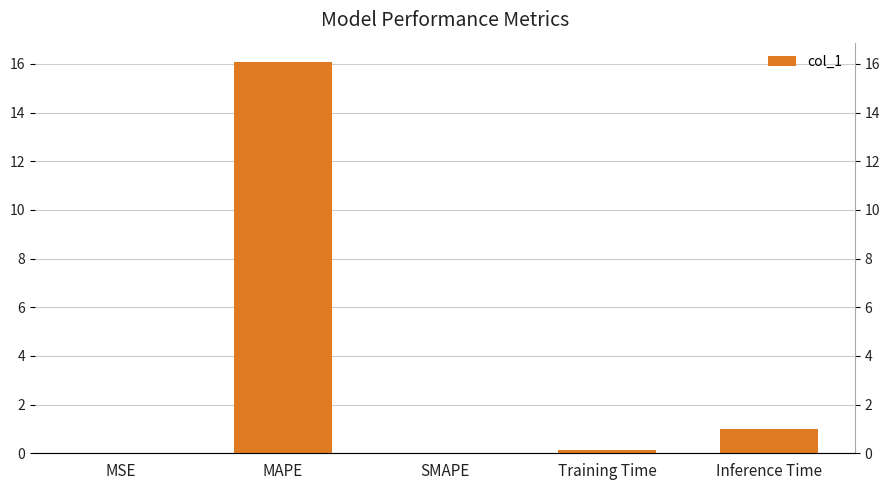

Is it true that the value at MSE is 0.0?

False